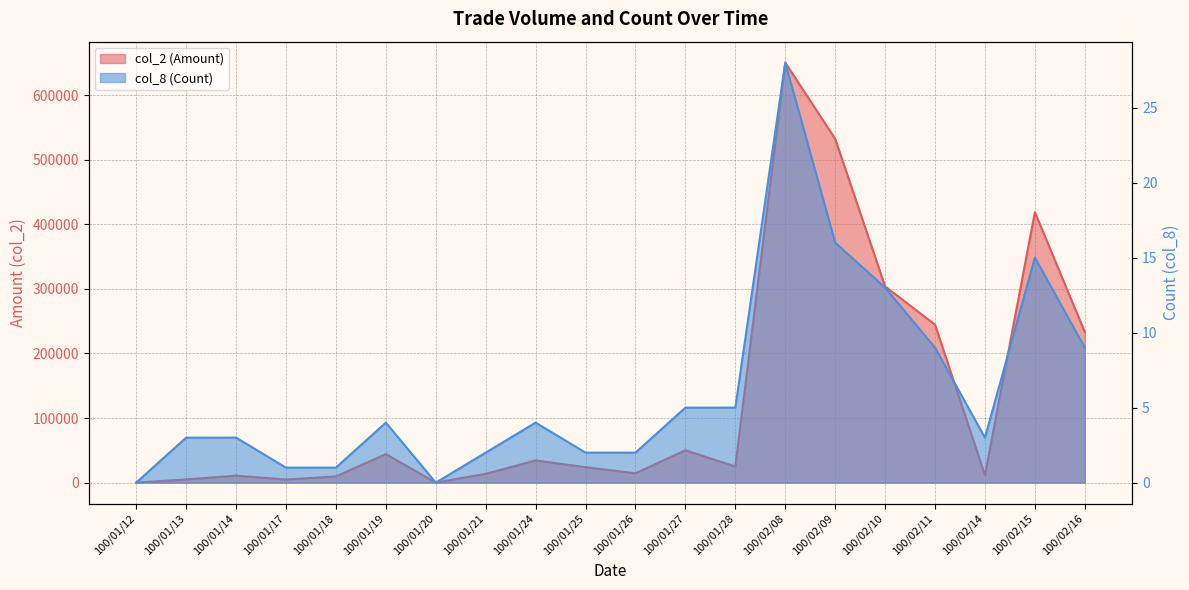

At how many categories does at least one series exceed 384124?

3